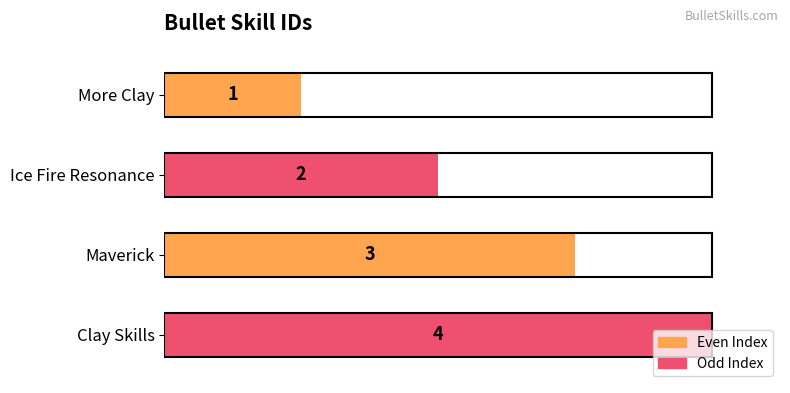

Rank the categories by value from lowest to highest.

More Clay, Ice Fire Resonance, Maverick, Clay Skills